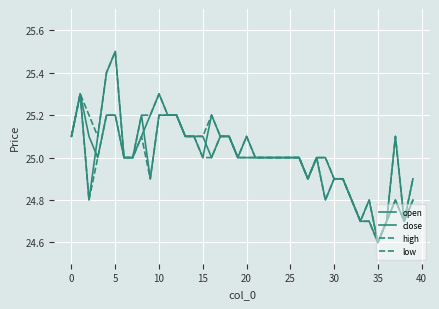

Does the chart have visible grid lines?

Yes